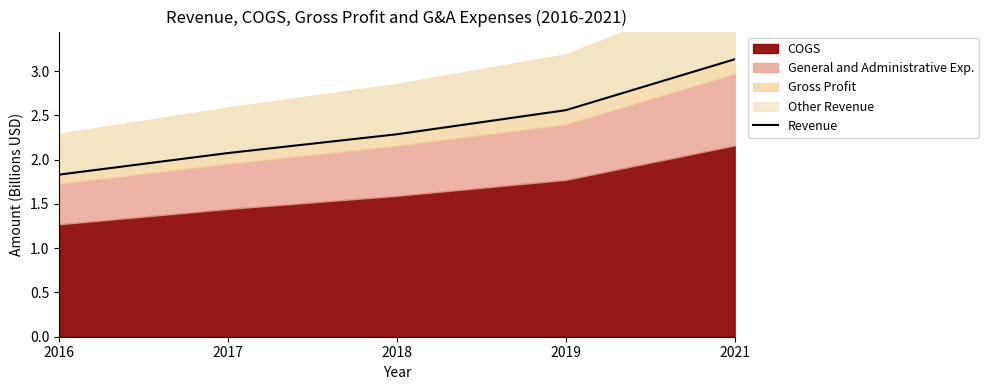

What is the minimum value shown in the chart?

1.8